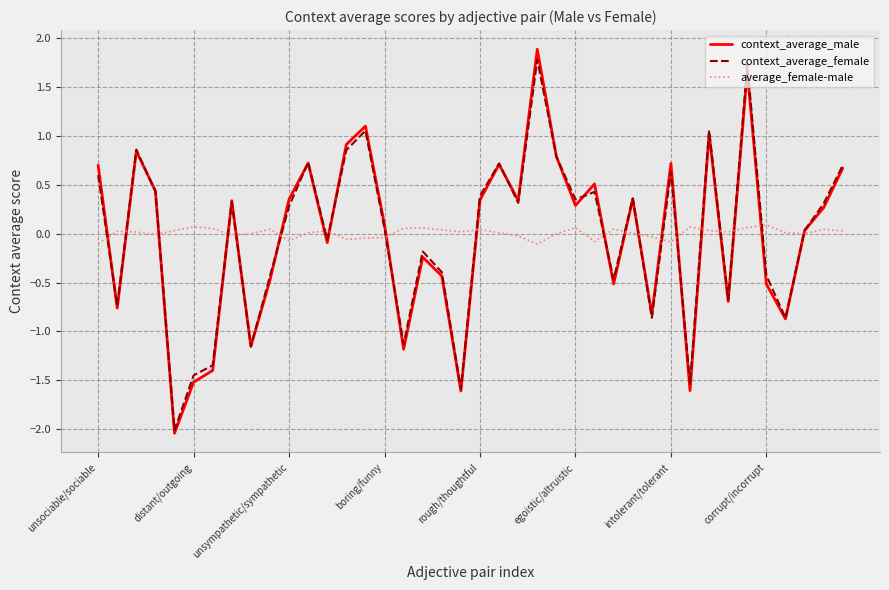

What is the minimum value for context_average_female?

-2.0